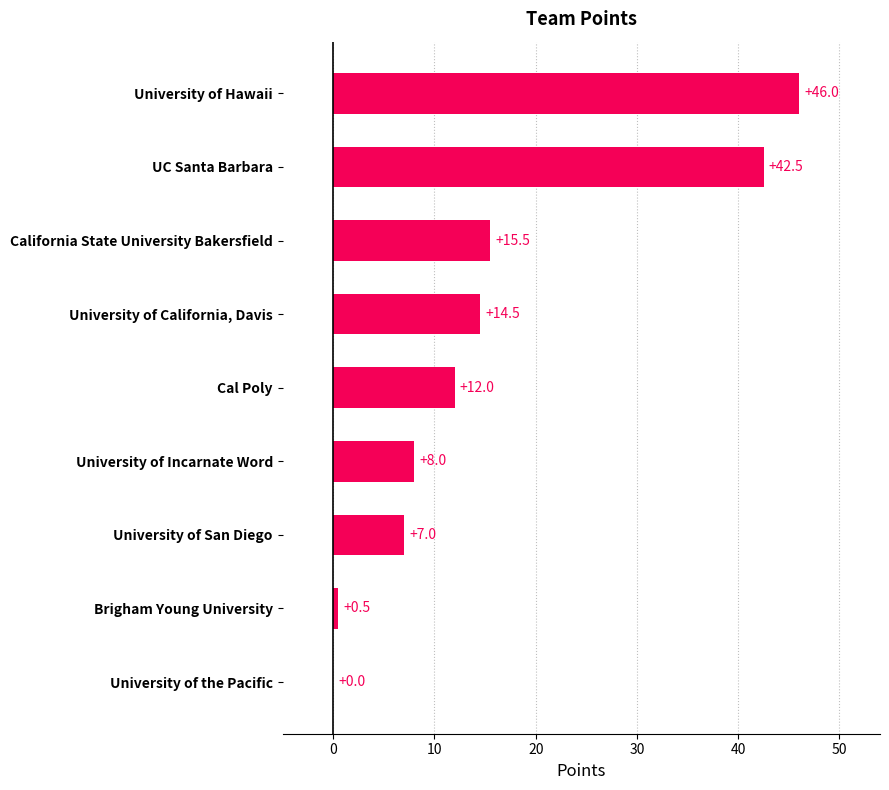

How many positive values are there?

8